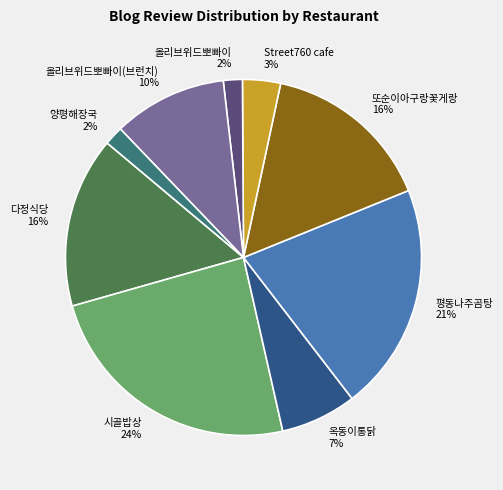

Which slice is the largest?

시골밥상